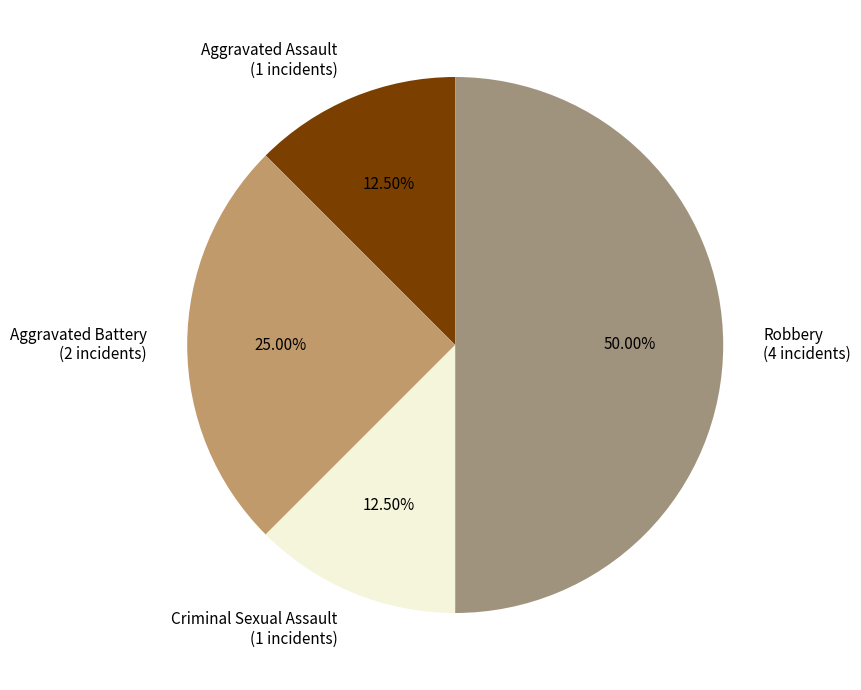

Which slice is the largest?

Robbery